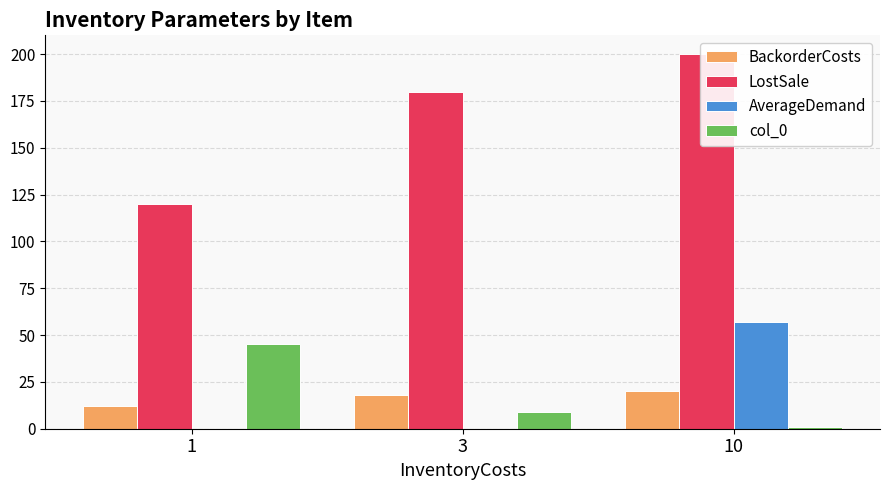

True or false: col_0 has a value of 0.4 at 10.

False